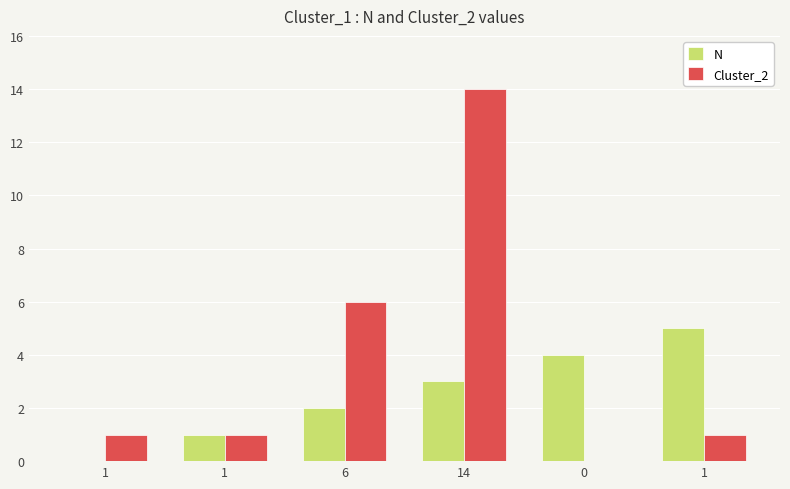

At which category is the sum across all series the highest?

14